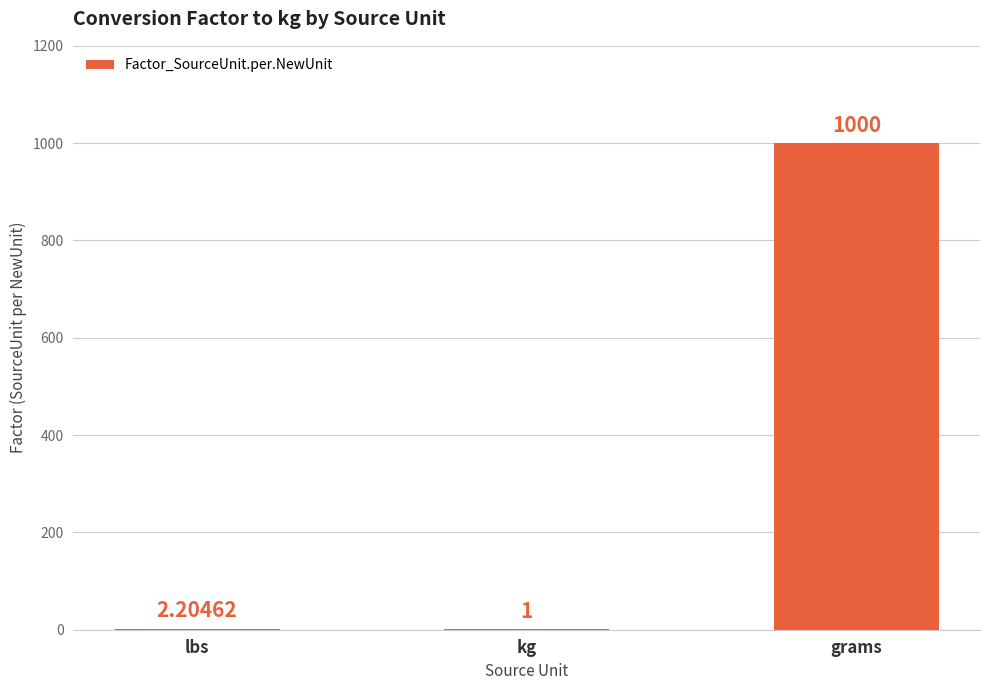

Are the bars horizontal?

No